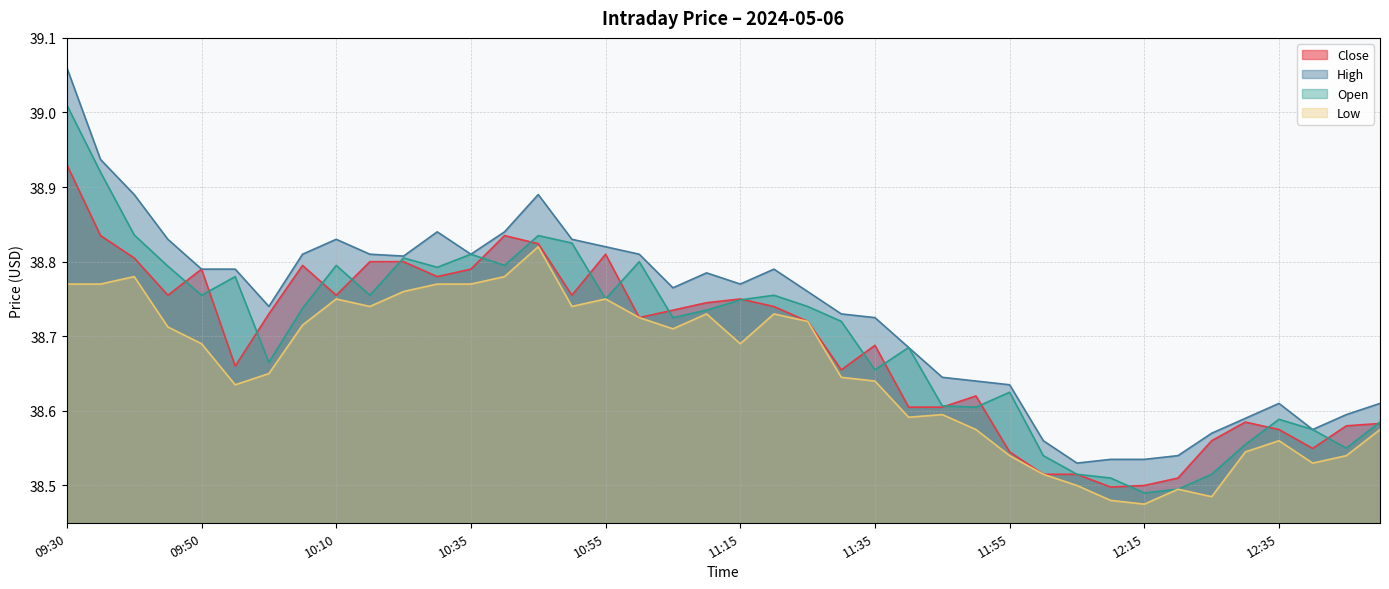

Reading right to left, transcribe all the data shown in this chart.

Close: 38.6	38.6	38.5	38.6	38.6	38.6	38.5	38.5	38.5	38.5	38.5	38.5	38.6	38.6	38.6	38.7	38.7	38.7	38.7	38.8	38.7	38.7	38.7	38.8	38.8	38.8	38.8	38.8	38.8	38.8	38.8	38.8	38.8	38.7	38.7	38.8	38.8	38.8	38.8	38.9
High: 38.6	38.6	38.6	38.6	38.6	38.6	38.5	38.5	38.5	38.5	38.6	38.6	38.6	38.6	38.7	38.7	38.7	38.8	38.8	38.8	38.8	38.8	38.8	38.8	38.8	38.9	38.8	38.8	38.8	38.8	38.8	38.8	38.8	38.7	38.8	38.8	38.8	38.9	38.9	39.1
Low: 38.6	38.5	38.5	38.6	38.5	38.5	38.5	38.5	38.5	38.5	38.5	38.5	38.6	38.6	38.6	38.6	38.6	38.7	38.7	38.7	38.7	38.7	38.7	38.8	38.7	38.8	38.8	38.8	38.8	38.8	38.7	38.8	38.7	38.7	38.6	38.7	38.7	38.8	38.8	38.8
Open: 38.6	38.5	38.6	38.6	38.6	38.5	38.5	38.5	38.5	38.5	38.5	38.6	38.6	38.6	38.7	38.7	38.7	38.7	38.8	38.7	38.7	38.7	38.8	38.8	38.8	38.8	38.8	38.8	38.8	38.8	38.8	38.8	38.7	38.7	38.8	38.8	38.8	38.8	38.9	39.0